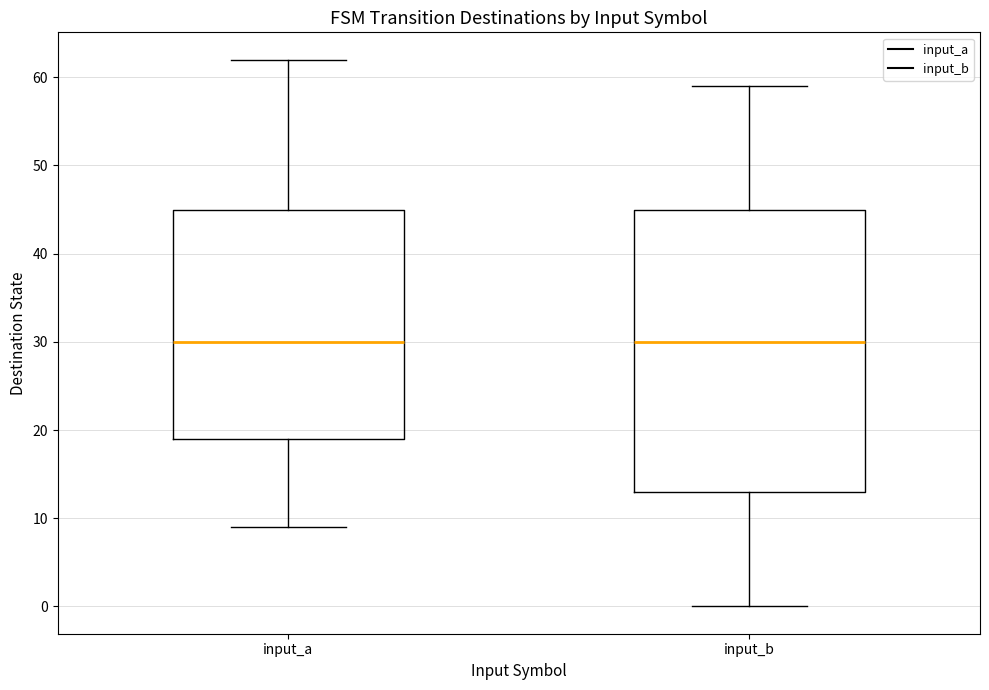

Reading left to right, read every box against the y-axis: the position of its median line, the range the box covers, and the ends of its whiskers. The values are not printed on the chart, so give them approximately, as read against the axis.

input_a: median 30, box 19 to 45, whiskers 9 to 62
input_b: median 30, box 13 to 45, whiskers 0 to 59